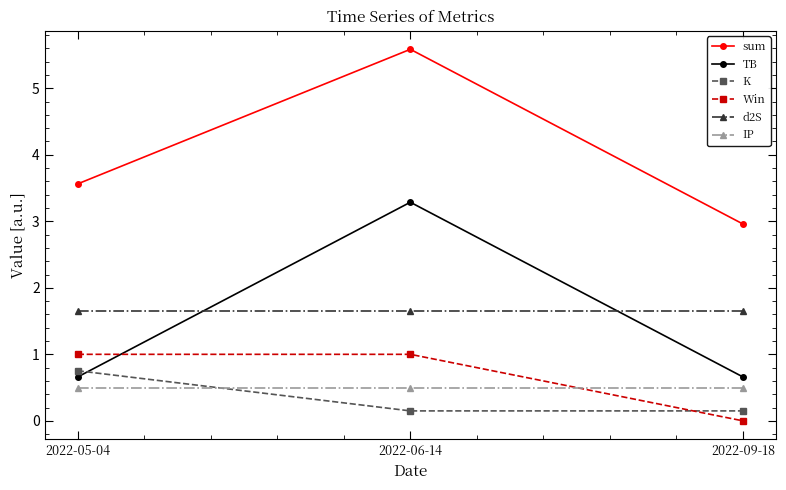

At how many categories does at least one series exceed 4?

1